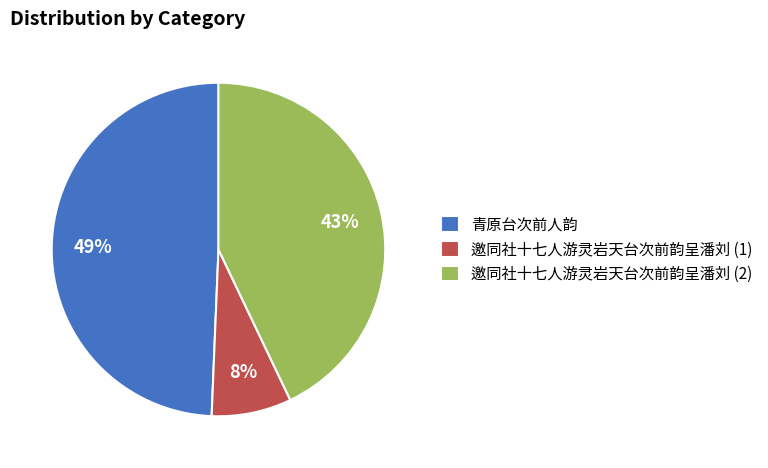

To the nearest percent, what percentage of the pie is 青原台次前人韵?

49%